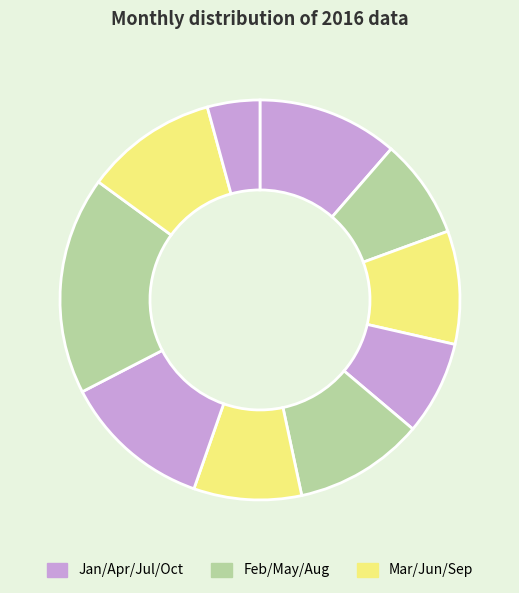

Is there a majority slice in this chart?

No